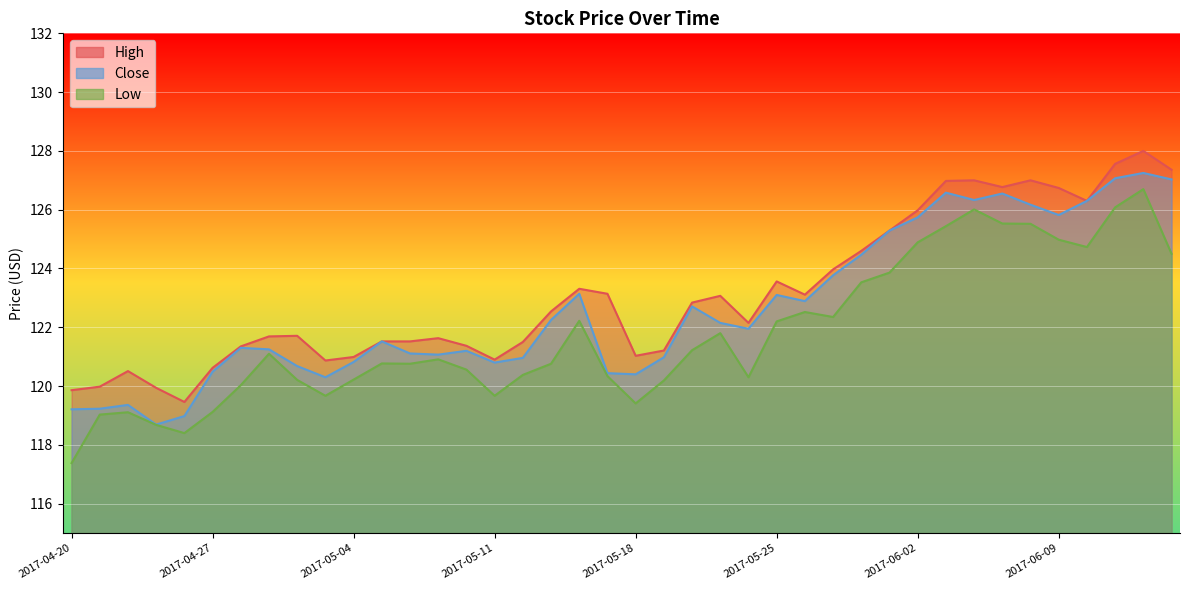

Rank the series at 2017-05-15 from highest to lowest value.

High, Close, Low